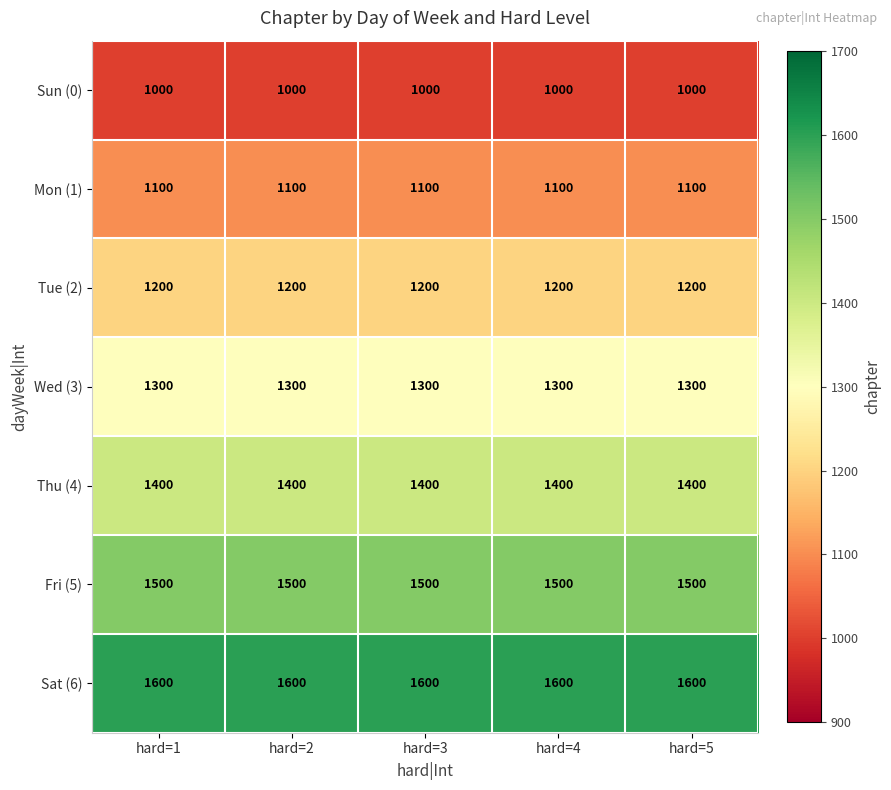

How many data points does each series have?

5